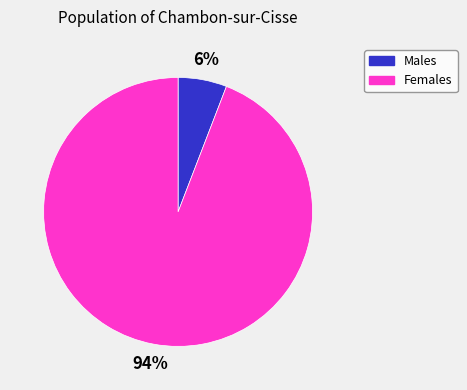

To the nearest percent, what is the difference between the largest and smallest slice percentages?

88%